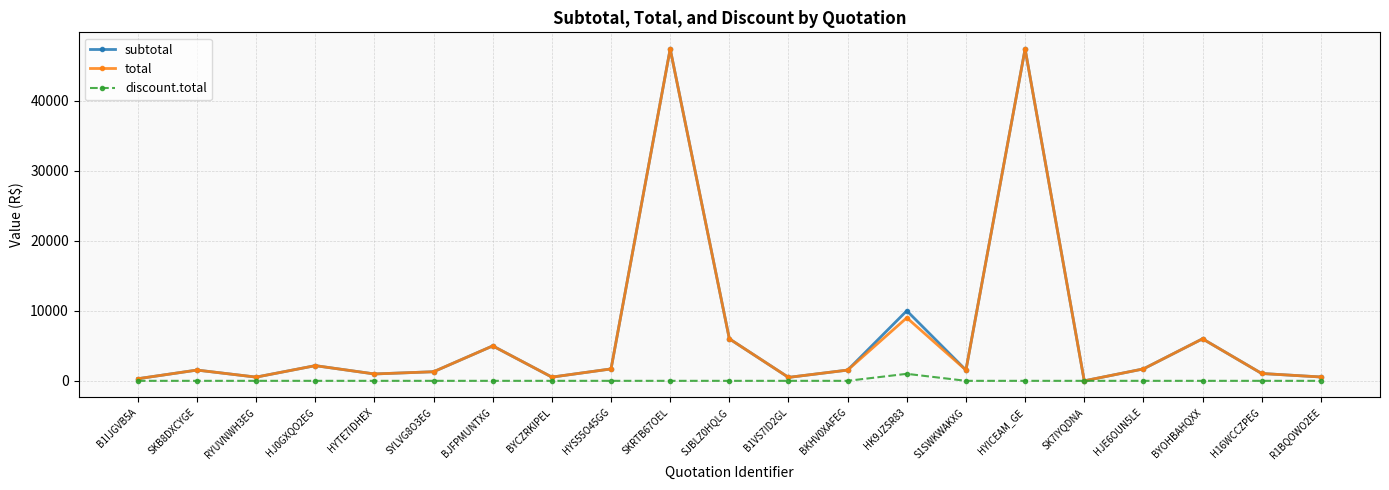

What is the total value across all series at BYCZRKIPEL?

1060.5